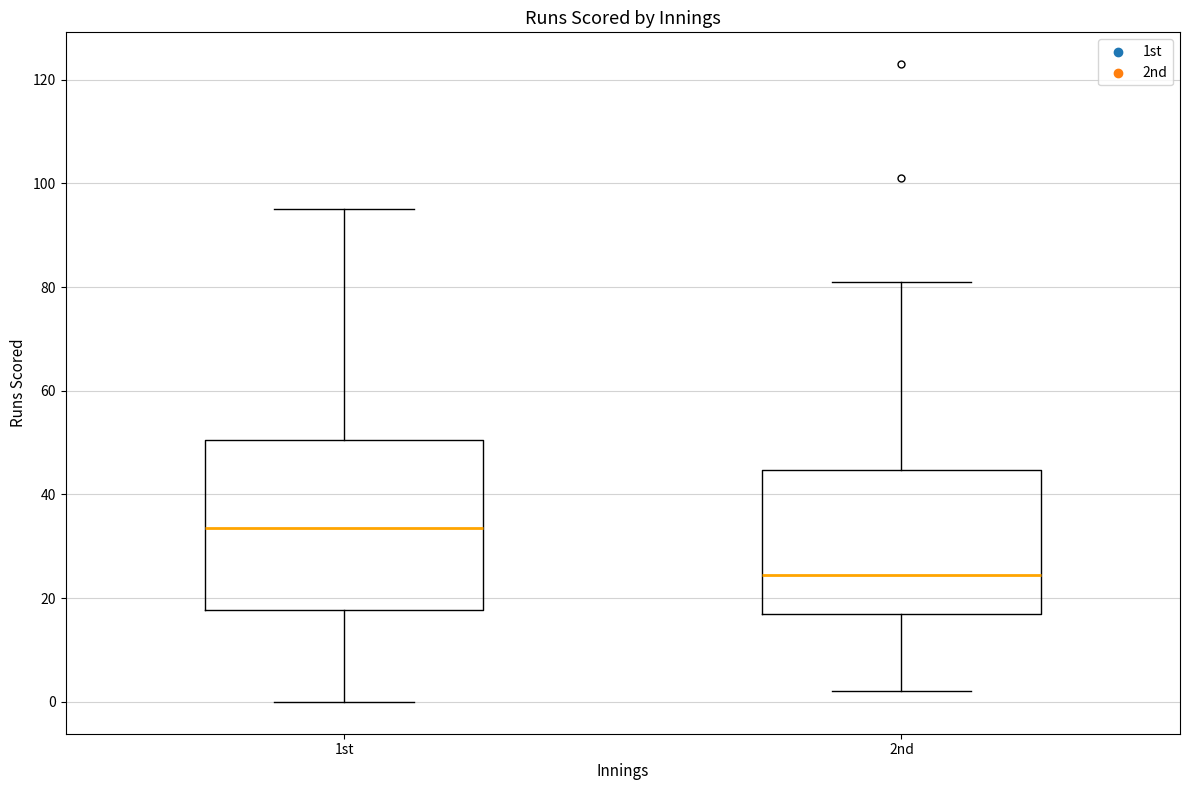

Which box's median line is the lowest?

2nd